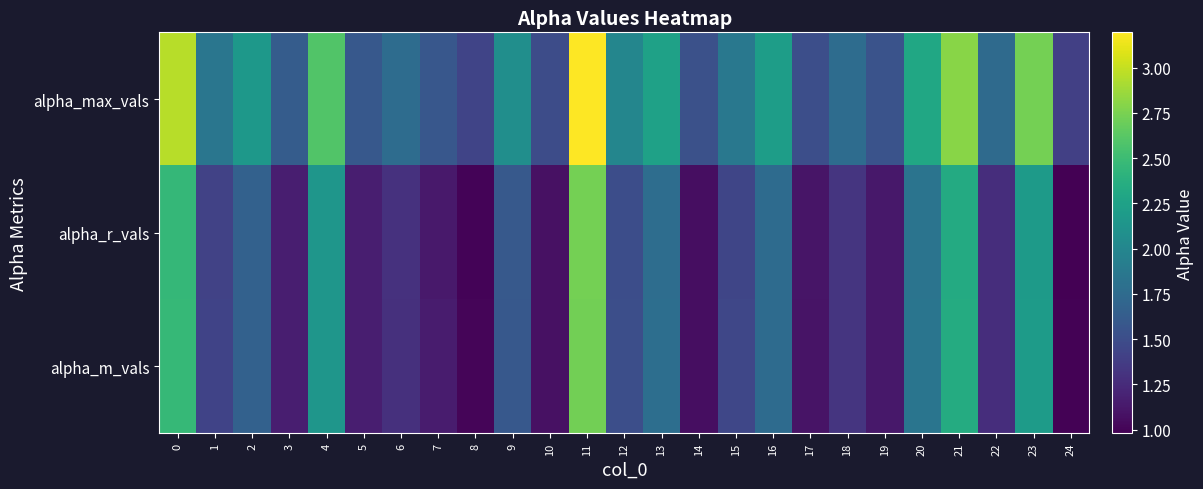

Which series has the widest spread of values?

alpha_max_vals